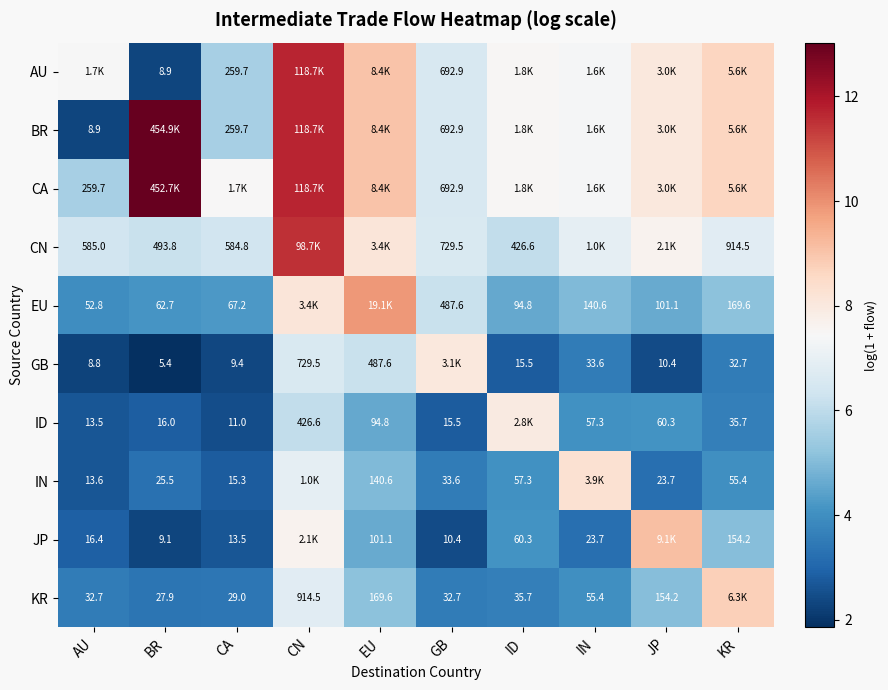

Is the value of GB at ID greater than the value of ID at AU?

Yes